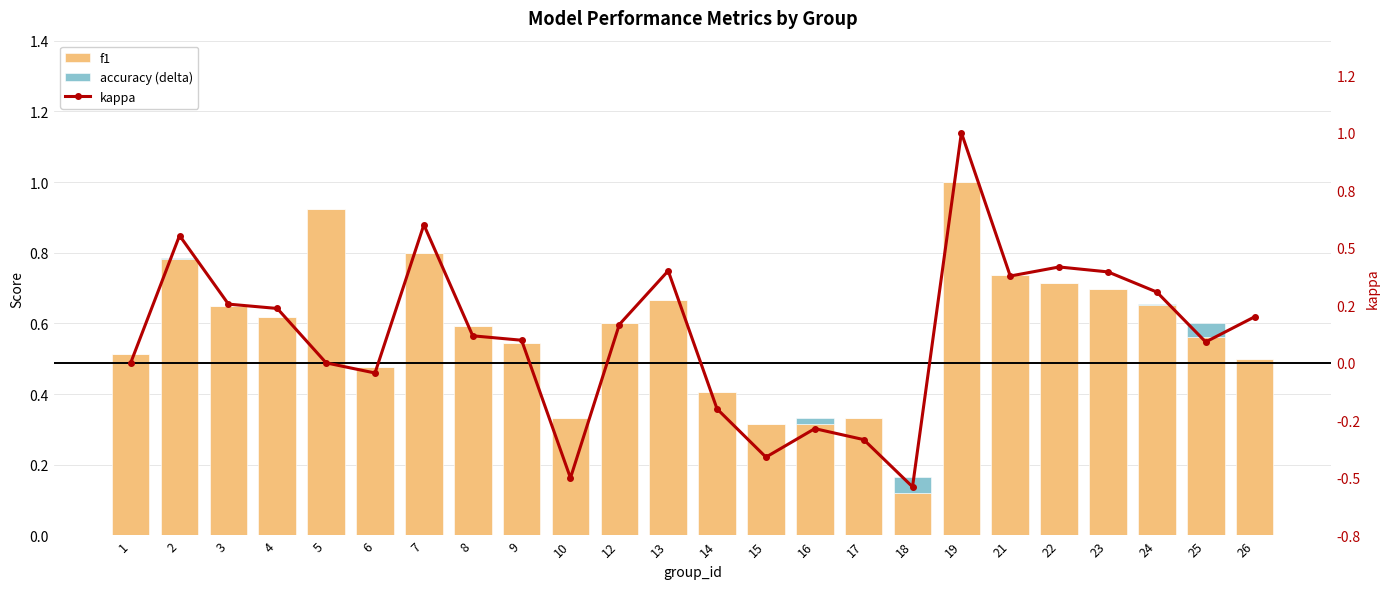

What is the smallest value displayed?

-0.5